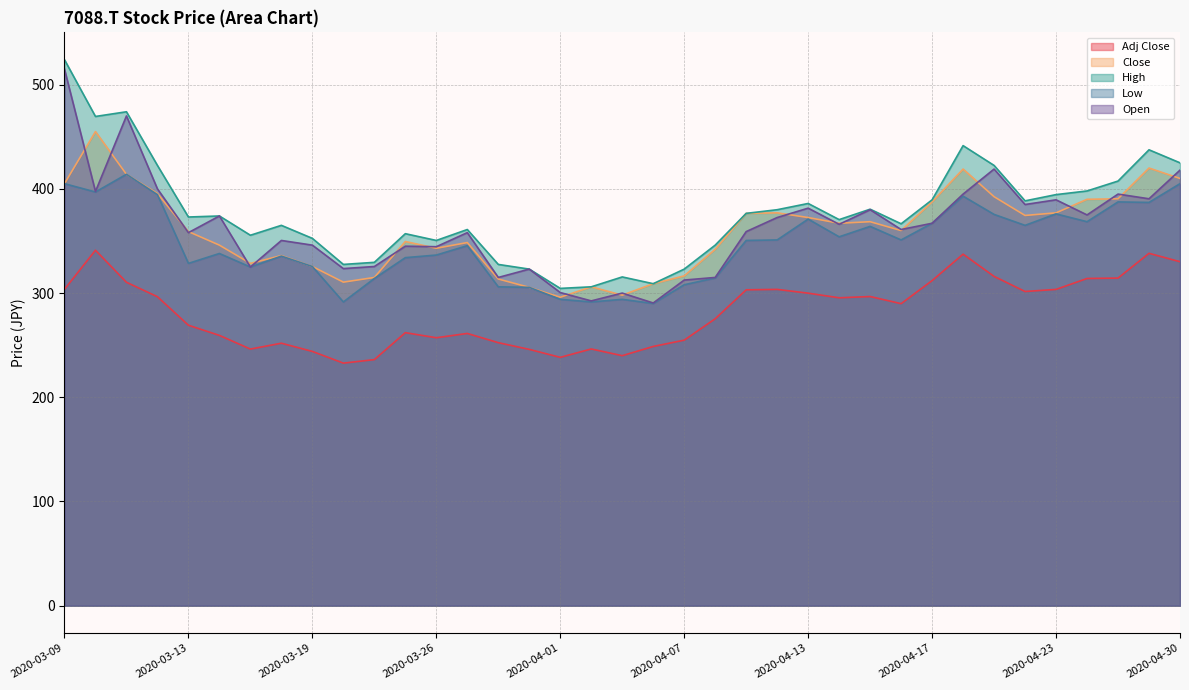

True or false: Low and Adj Close cross at least once.

False